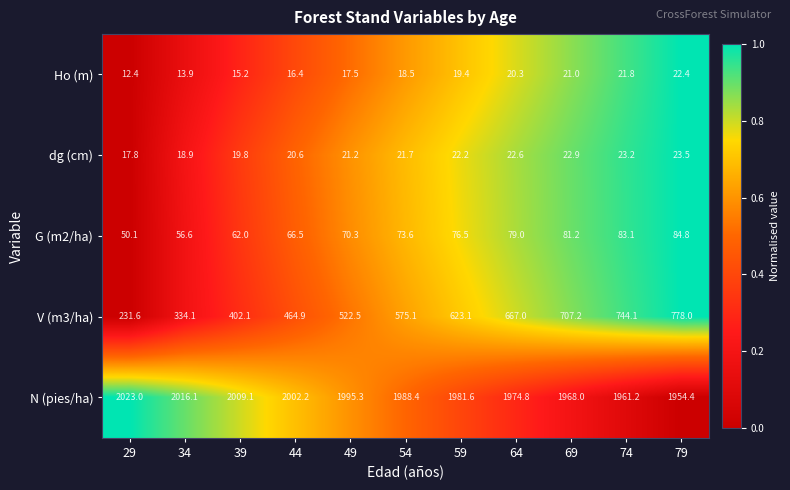

True or false: G (m2/ha) has a value of 17.6 at 64.

False